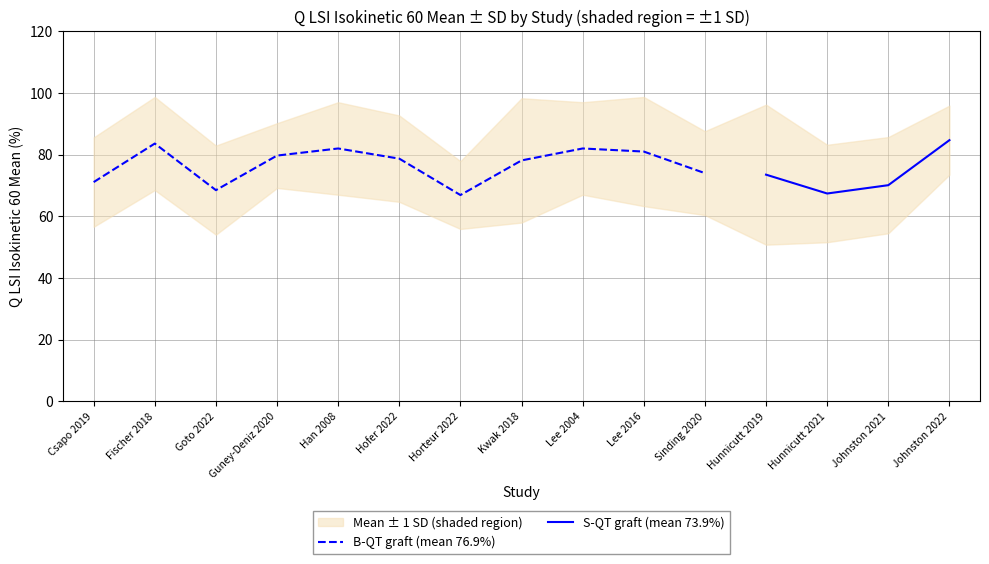

The value of Q LSI Mean (solid) at Csapo 2019 is 71.1. True or false?

True